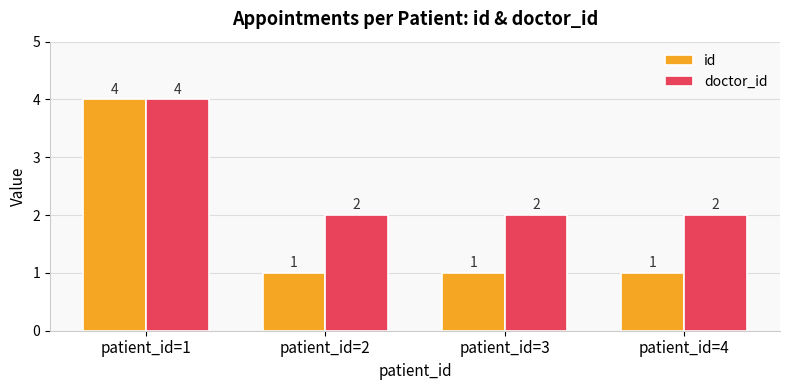

List the series in order of their overall mean, lowest first.

id, doctor_id